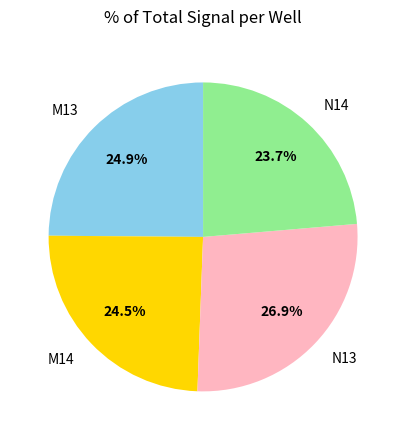

To the nearest percent, what is the difference between the M14 and N14 slice percentages?

1%